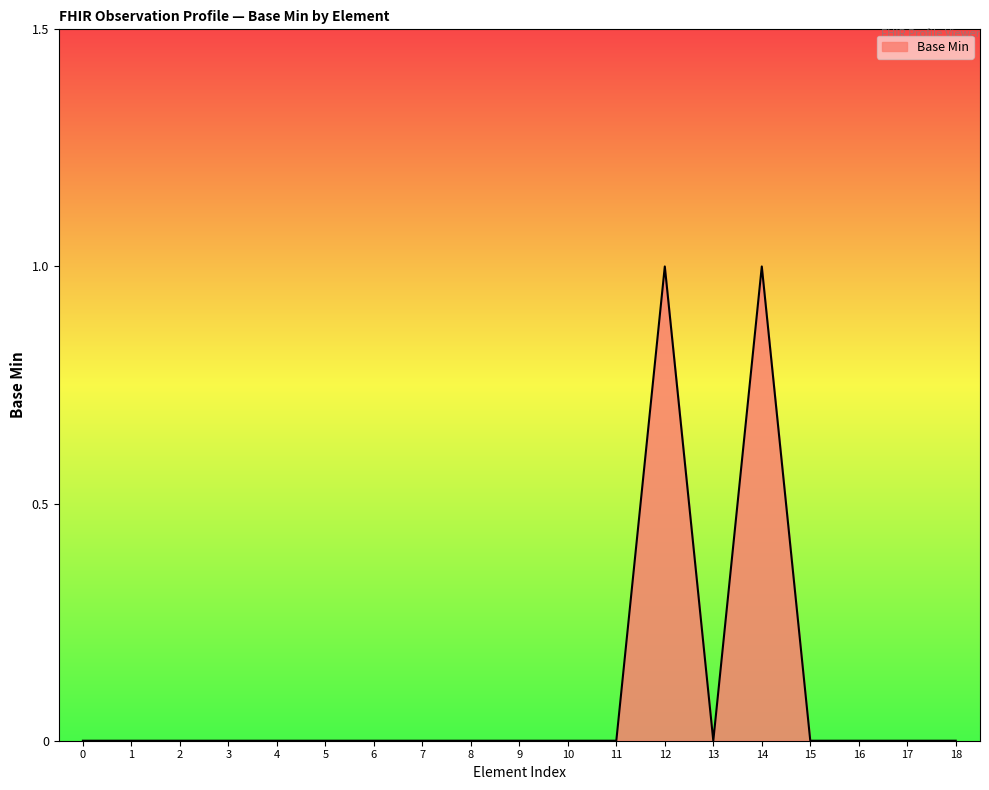

The value at 12 is 1. True or false?

True